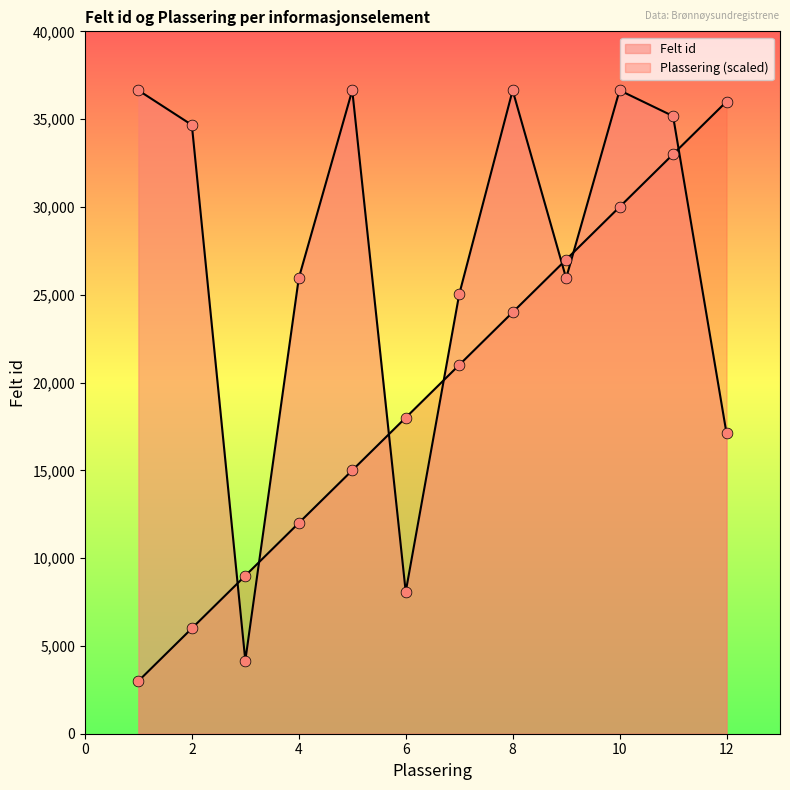

Which series has the largest Y range (max minus min)?

Plassering